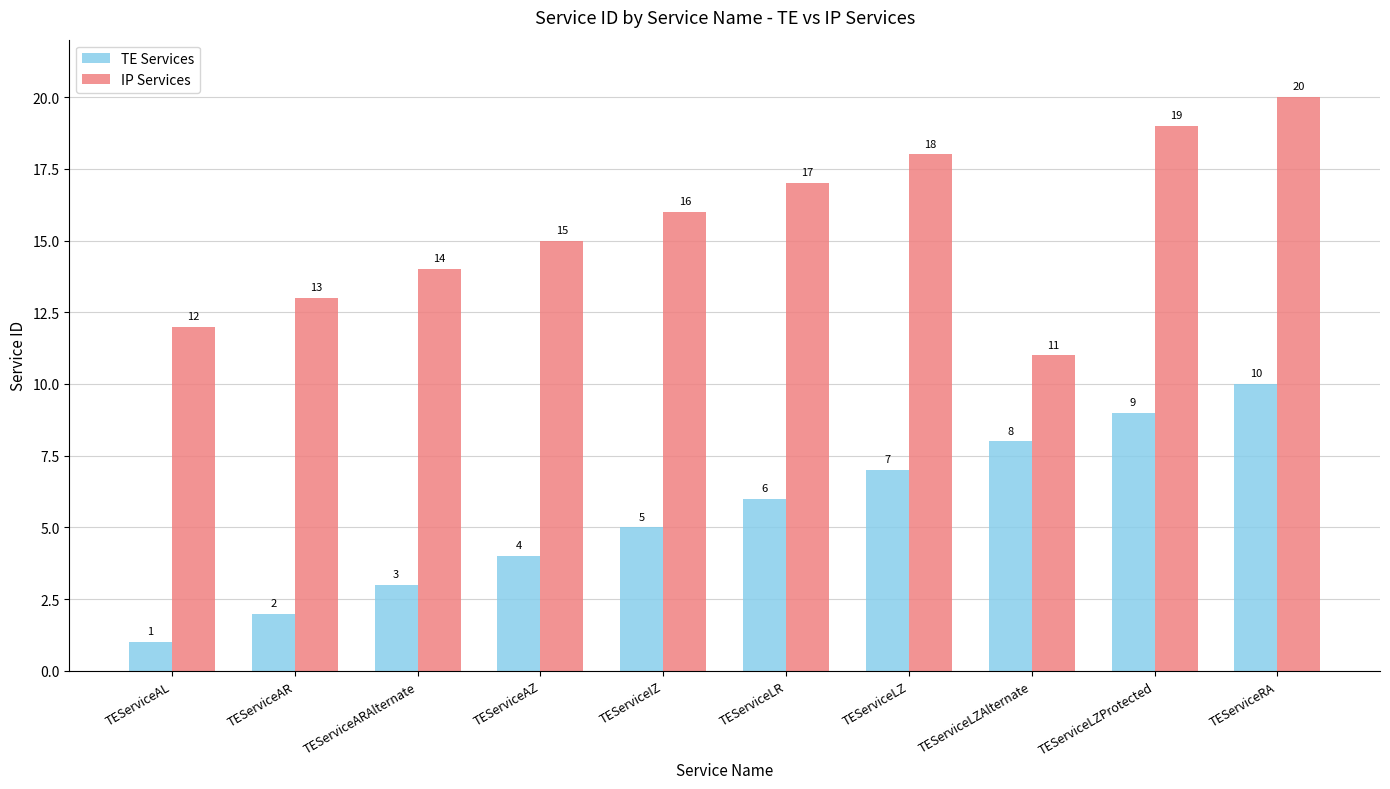

Rank the series at TEServiceAR from lowest to highest value.

TE Services, IP Services